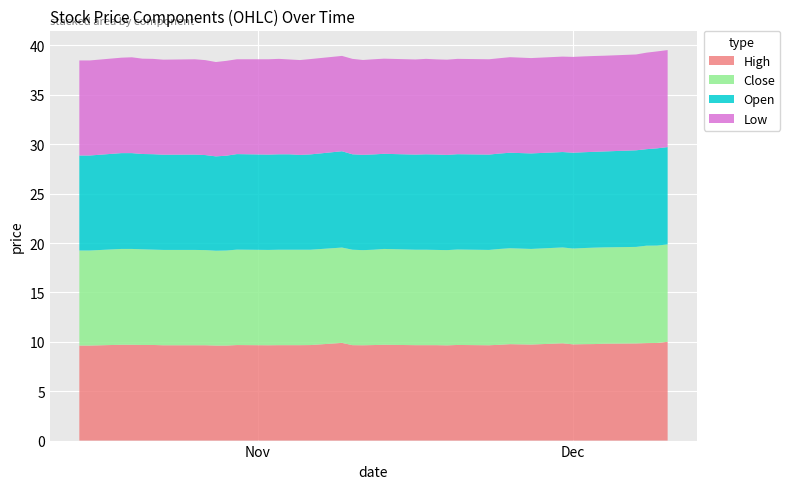

Reading left to right, extract all data points from this chart.

High: 0=9.6	1=9.6	2=9.7	3=9.7	4=9.7	5=9.7	6=9.6	7=9.6	8=9.6	9=9.6	10=9.6	11=9.7	12=9.6	13=9.7	14=9.7	15=9.7	16=9.7	17=9.9	18=9.7	19=9.6	20=9.7	21=9.7	22=9.7	23=9.7	24=9.7	25=9.6	26=9.7	27=9.6	28=9.7	29=9.8	30=9.7	31=9.9	32=9.7	33=9.8	34=9.8	35=9.8	36=9.8	37=9.9	38=9.9	39=10.0
Close: 0=9.6	1=9.6	2=9.7	3=9.7	4=9.7	5=9.6	6=9.6	7=9.6	8=9.6	9=9.6	10=9.6	11=9.7	12=9.6	13=9.7	14=9.7	15=9.7	16=9.6	17=9.6	18=9.7	19=9.6	20=9.6	21=9.7	22=9.7	23=9.7	24=9.6	25=9.6	26=9.7	27=9.6	28=9.7	29=9.7	30=9.7	31=9.7	32=9.7	33=9.7	34=9.8	35=9.8	36=9.8	37=9.9	38=9.9	39=9.9
Open: 0=9.6	1=9.6	2=9.7	3=9.7	4=9.6	5=9.7	6=9.6	7=9.6	8=9.6	9=9.6	10=9.6	11=9.7	12=9.6	13=9.7	14=9.7	15=9.6	16=9.6	17=9.8	18=9.7	19=9.6	20=9.6	21=9.6	22=9.6	23=9.7	24=9.7	25=9.6	26=9.6	27=9.6	28=9.7	29=9.7	30=9.7	31=9.7	32=9.7	33=9.7	34=9.7	35=9.7	36=9.8	37=9.8	38=9.8	39=9.9
Low: 0=9.6	1=9.6	2=9.7	3=9.7	4=9.6	5=9.6	6=9.6	7=9.6	8=9.6	9=9.6	10=9.6	11=9.6	12=9.6	13=9.7	14=9.6	15=9.6	16=9.6	17=9.6	18=9.7	19=9.6	20=9.6	21=9.6	22=9.6	23=9.7	24=9.6	25=9.6	26=9.6	27=9.6	28=9.6	29=9.7	30=9.6	31=9.7	32=9.7	33=9.7	34=9.7	35=9.7	36=9.7	37=9.8	38=9.8	39=9.8